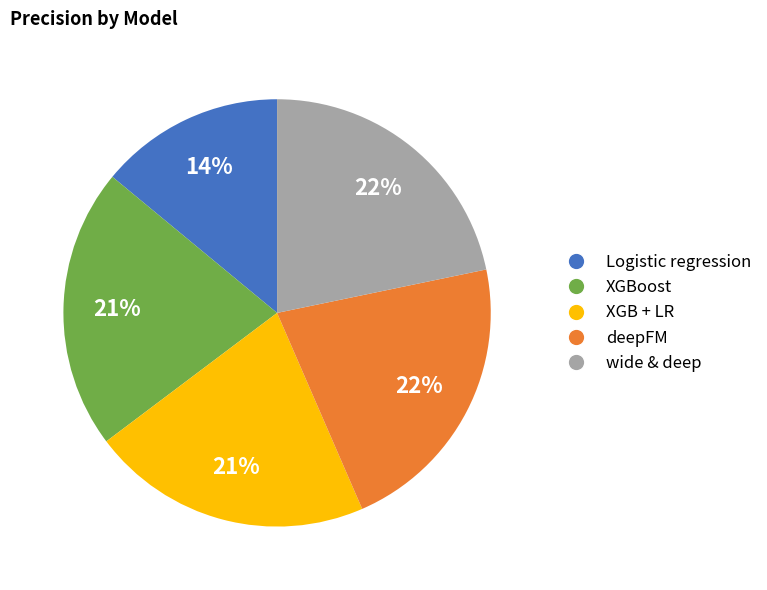

To the nearest percent, what is the average slice percentage?

20%